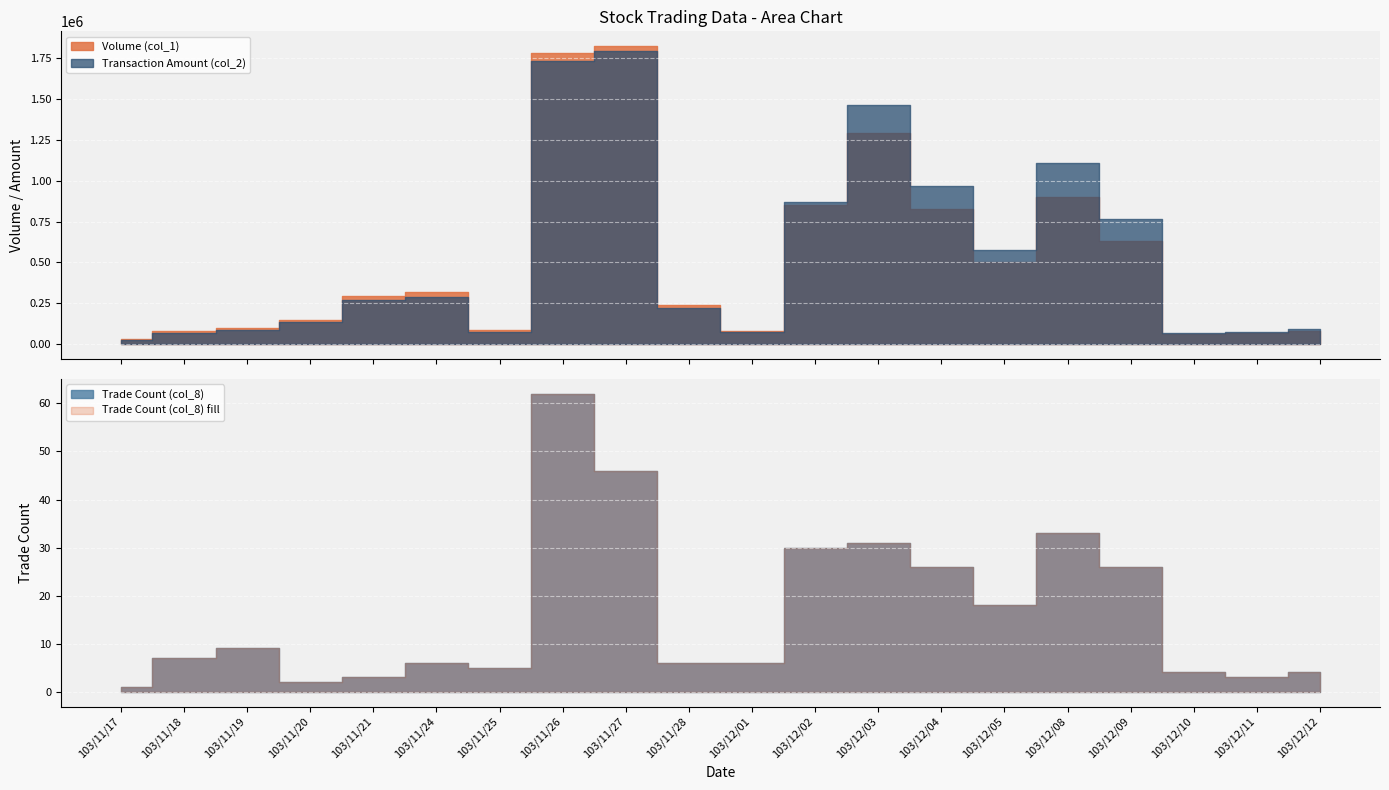

Reading right to left, list all the values displayed in this chart.

Volume (col_1): 103/12/12=80000	103/12/11=70000	103/12/10=60000	103/12/09=630000	103/12/08=900000	103/12/05=503000	103/12/04=824000	103/12/03=1291000	103/12/02=851000	103/12/01=83000	103/11/28=237000	103/11/27=1822000	103/11/26=1779000	103/11/25=84000	103/11/24=319000	103/11/21=292000	103/11/20=150000	103/11/19=100000	103/11/18=80000	103/11/17=30000
Transaction Amount (col_2): 103/12/12=89900	103/12/11=76600	103/12/10=69600	103/12/09=767090	103/12/08=1105720	103/12/05=574770	103/12/04=968220	103/12/03=1459970	103/12/02=868840	103/12/01=75550	103/11/28=219200	103/11/27=1794490	103/11/26=1728810	103/11/25=72490	103/11/24=286020	103/11/21=271560	103/11/20=133500	103/11/19=85000	103/11/18=70800	103/11/17=27900
Trade Count (col_8): 103/12/12=4	103/12/11=3	103/12/10=4	103/12/09=26	103/12/08=33	103/12/05=18	103/12/04=26	103/12/03=31	103/12/02=30	103/12/01=6	103/11/28=6	103/11/27=46	103/11/26=62	103/11/25=5	103/11/24=6	103/11/21=3	103/11/20=2	103/11/19=9	103/11/18=7	103/11/17=1